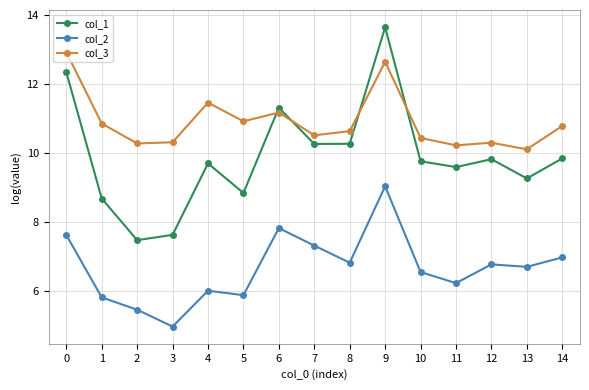

True or false: col_3 and col_2 intersect in this chart.

False